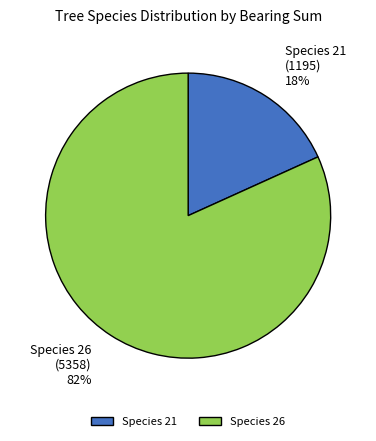

The Species 21 slice represents 18% of the pie. True or false?

True